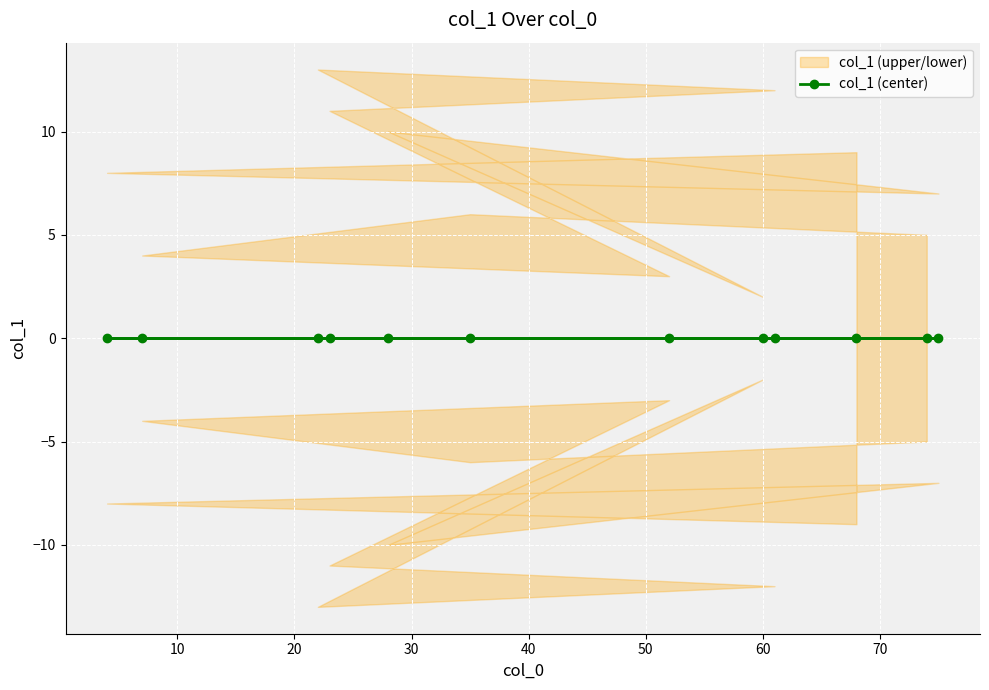

The value at 4 is 5. True or false?

False